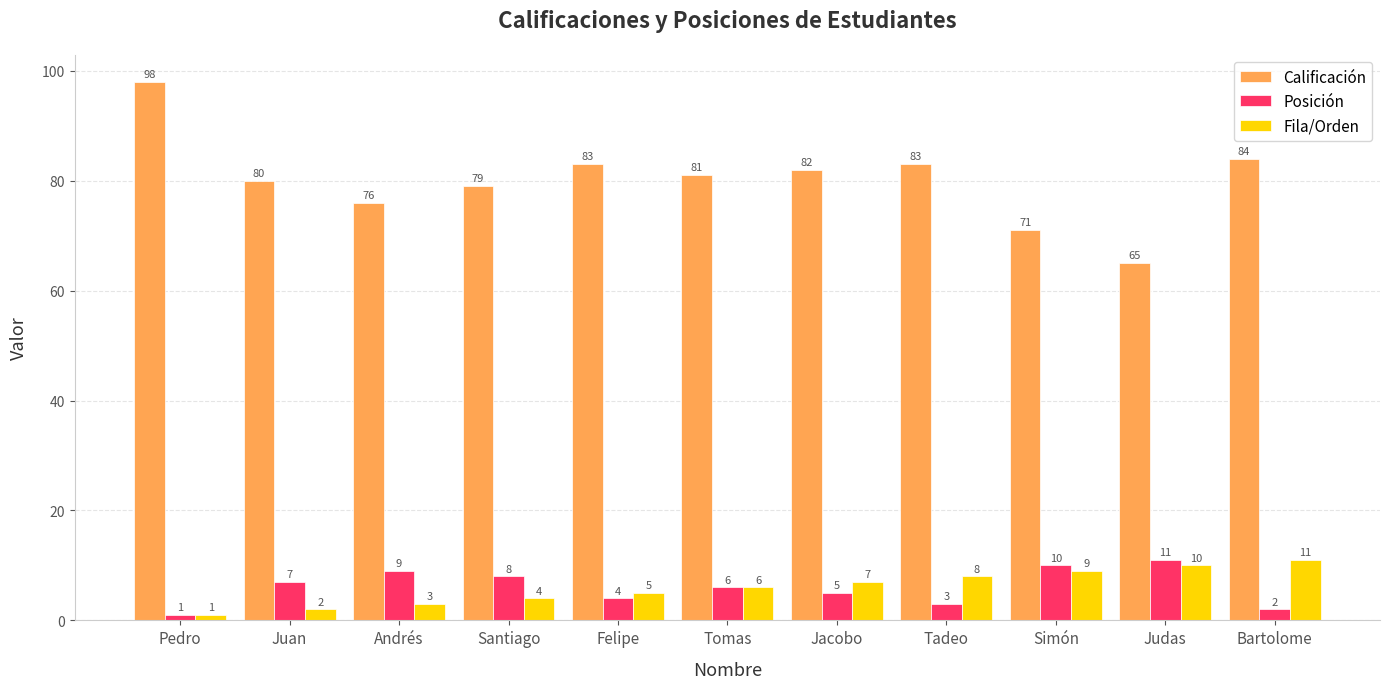

Which category has the highest value in the Calificación series?

Pedro